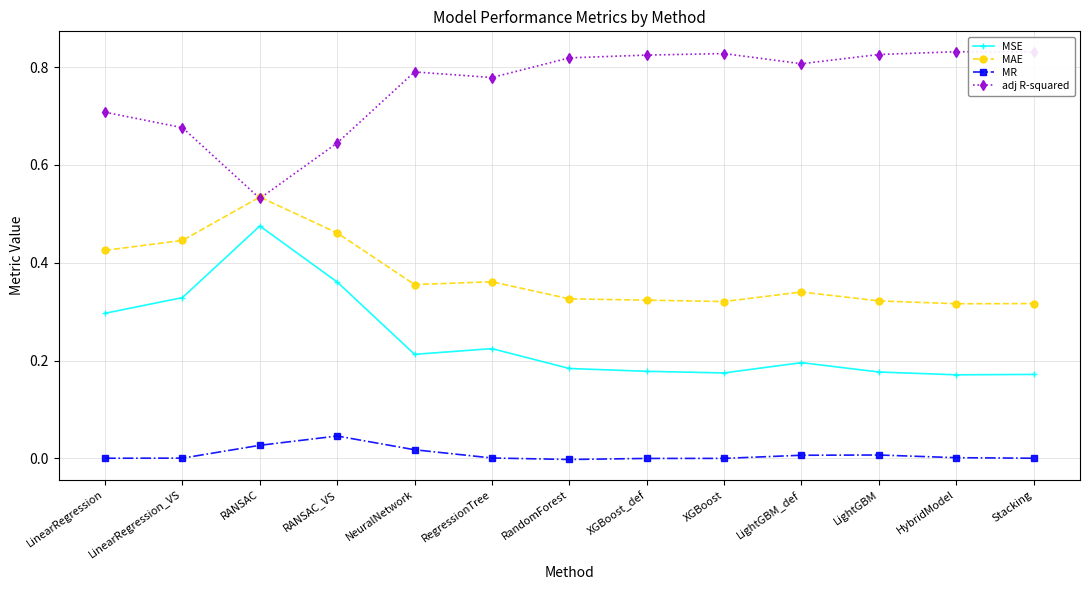

True or false: adj R-squared and MSE cross at least once.

False